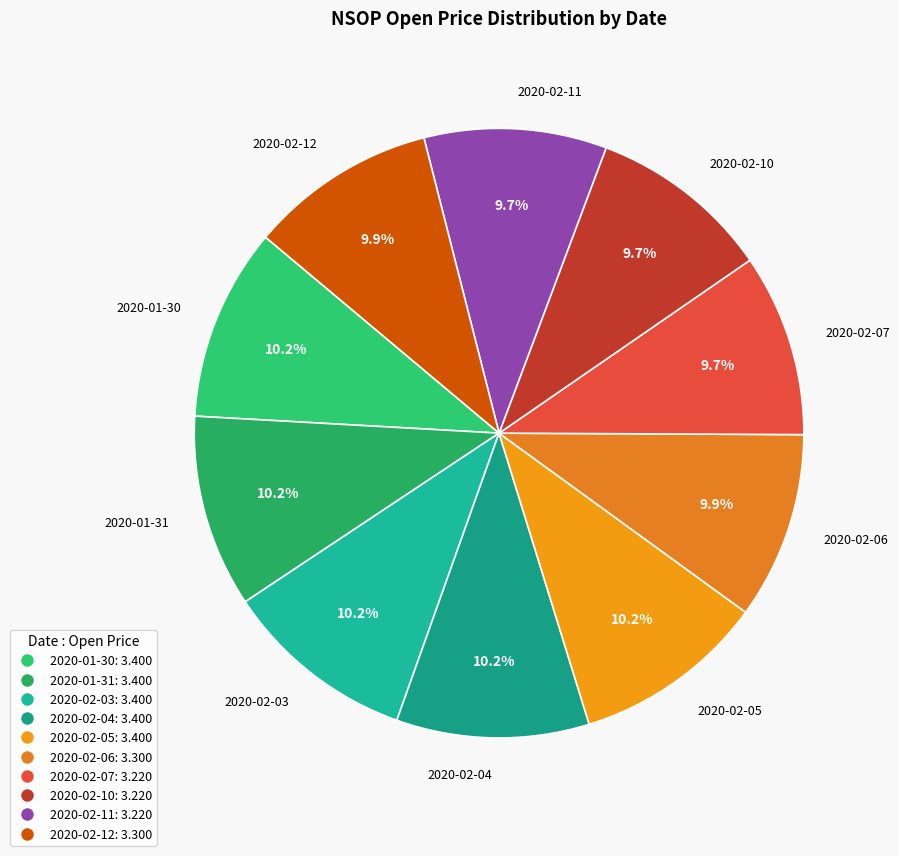

How much of the chart is everything except 2020-02-07?

90.3%